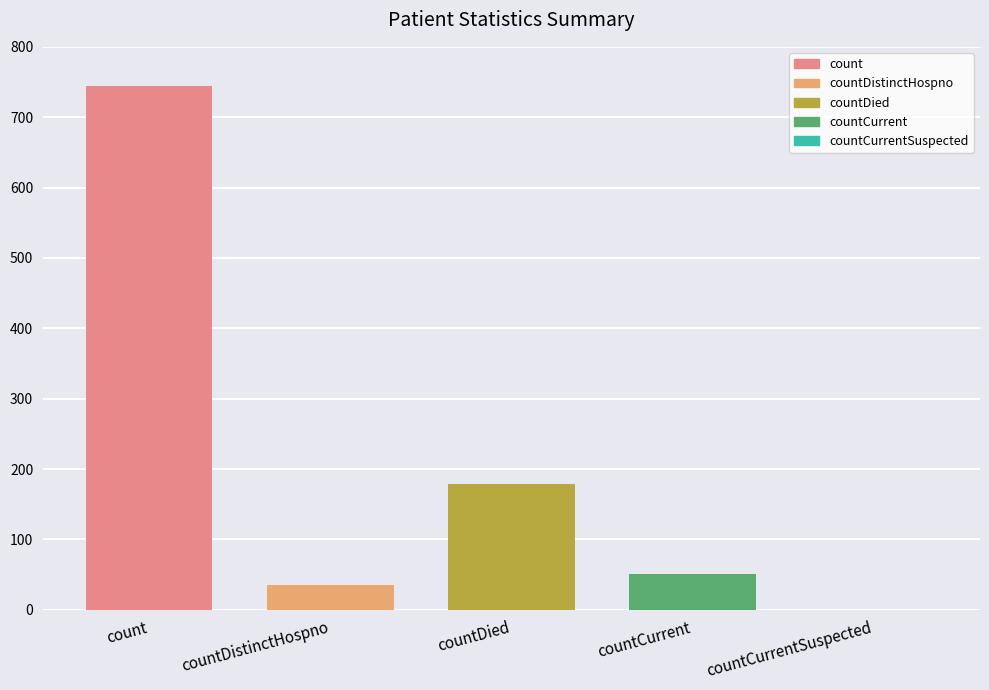

Which series has the widest spread of values?

count